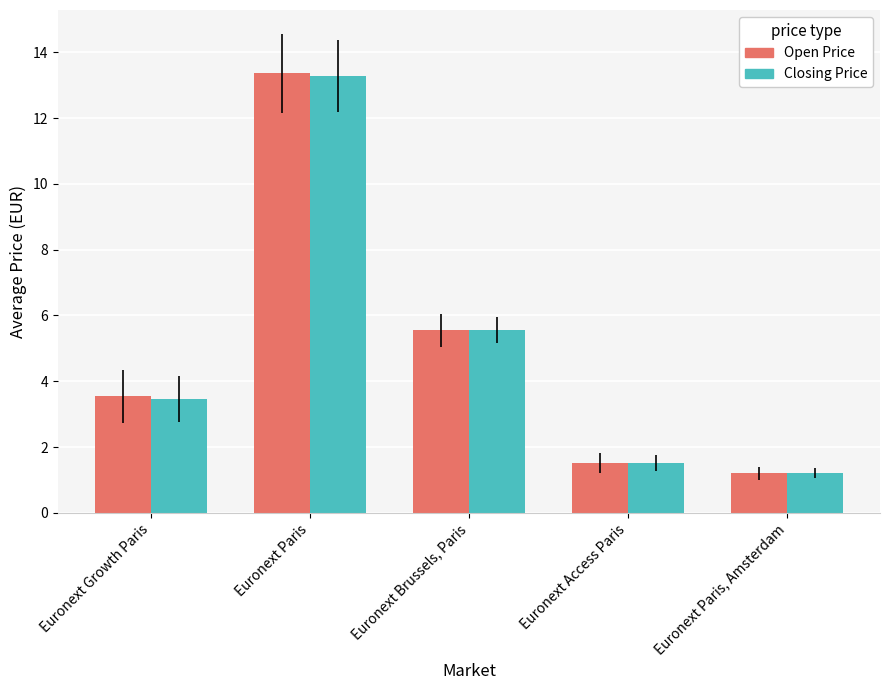

Between Euronext Paris and Euronext Access Paris, which series saw the biggest shift?

Open Price